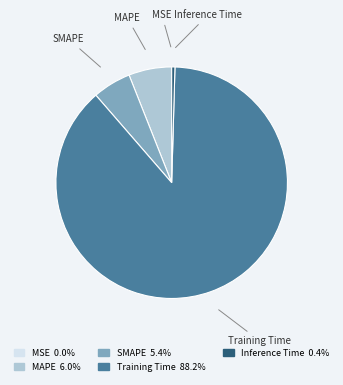

Is it true that Inference Time is 0% of the pie?

True